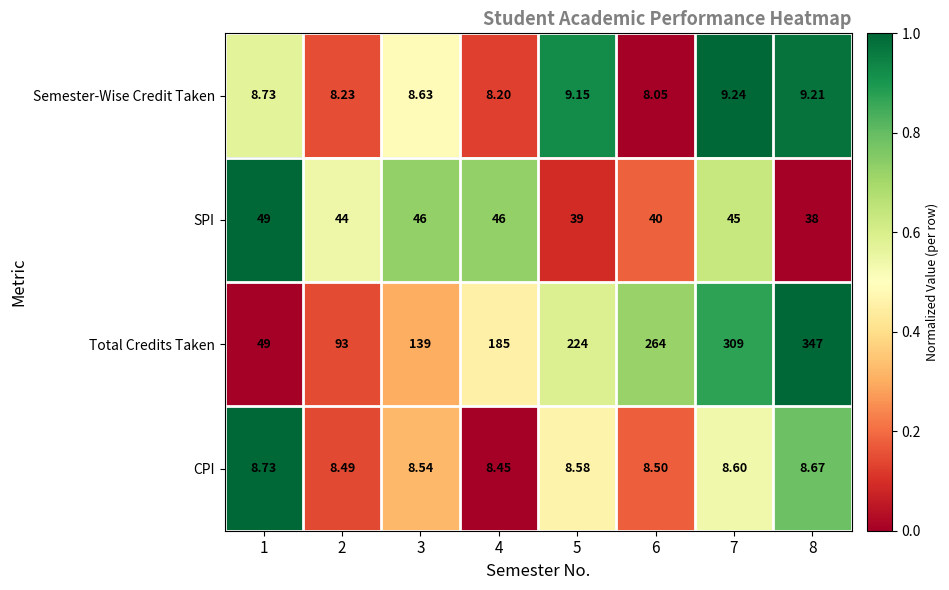

Which series has the largest range (max minus min)?

Total Credits Taken